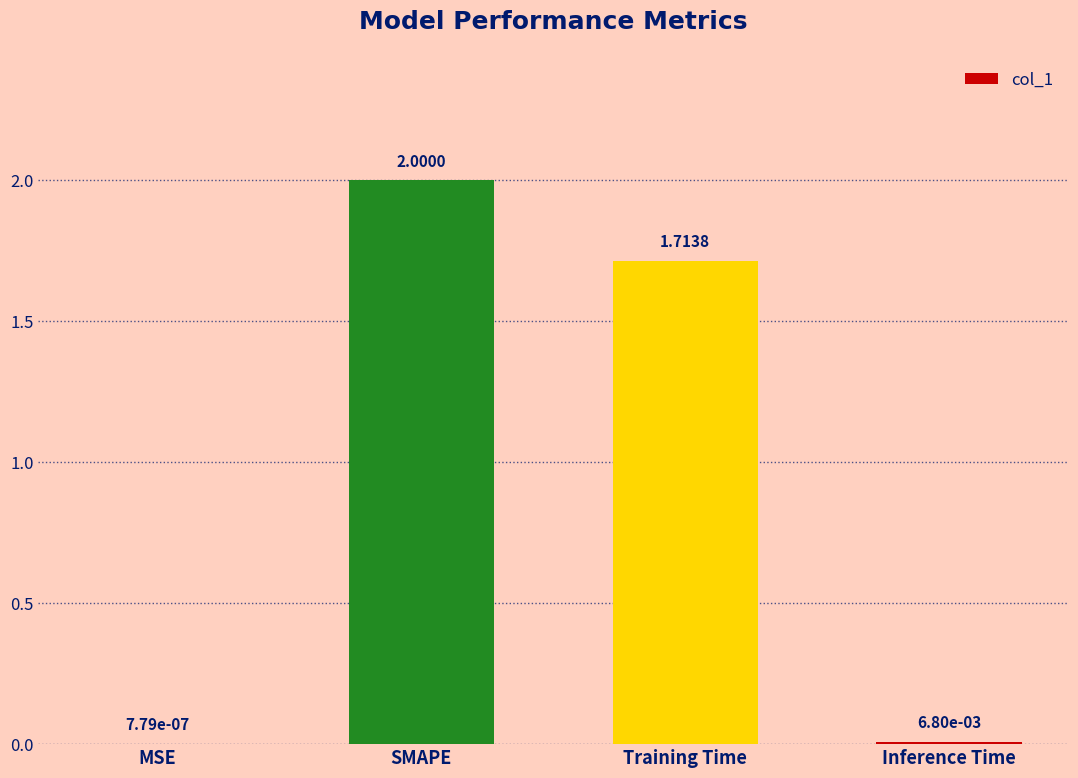

What is the sum of the values at MSE and SMAPE?

2.0